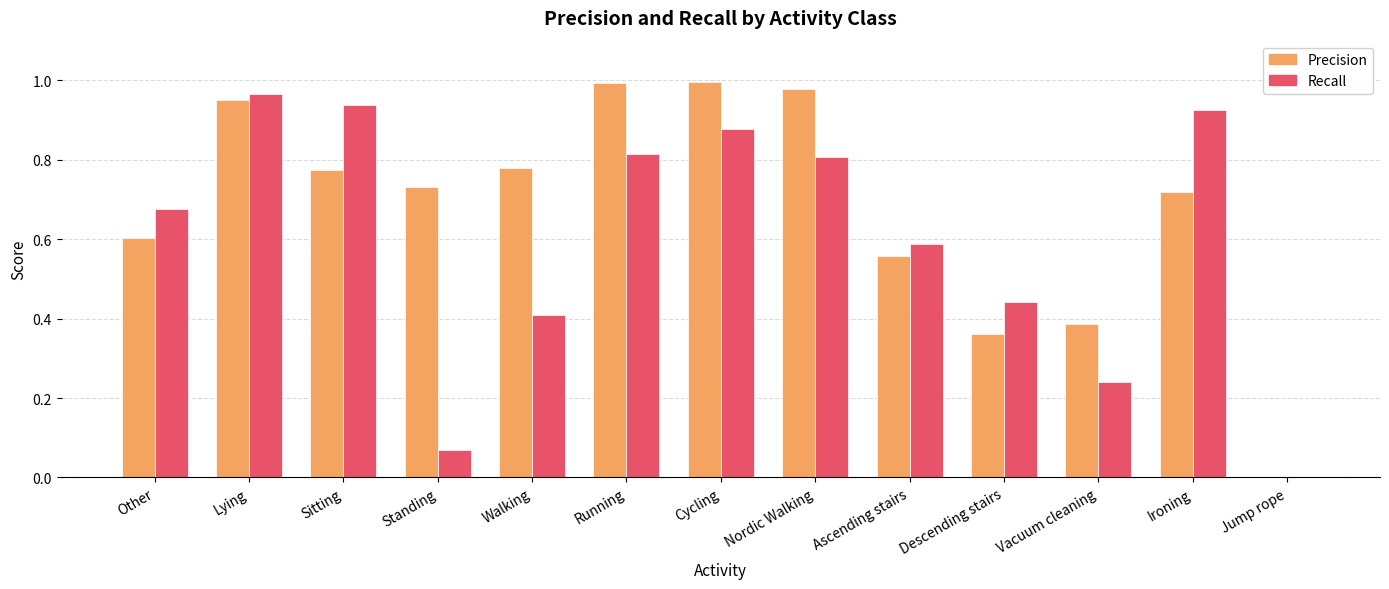

What is the sum of the Precision values at Ironing and Lying?

1.7